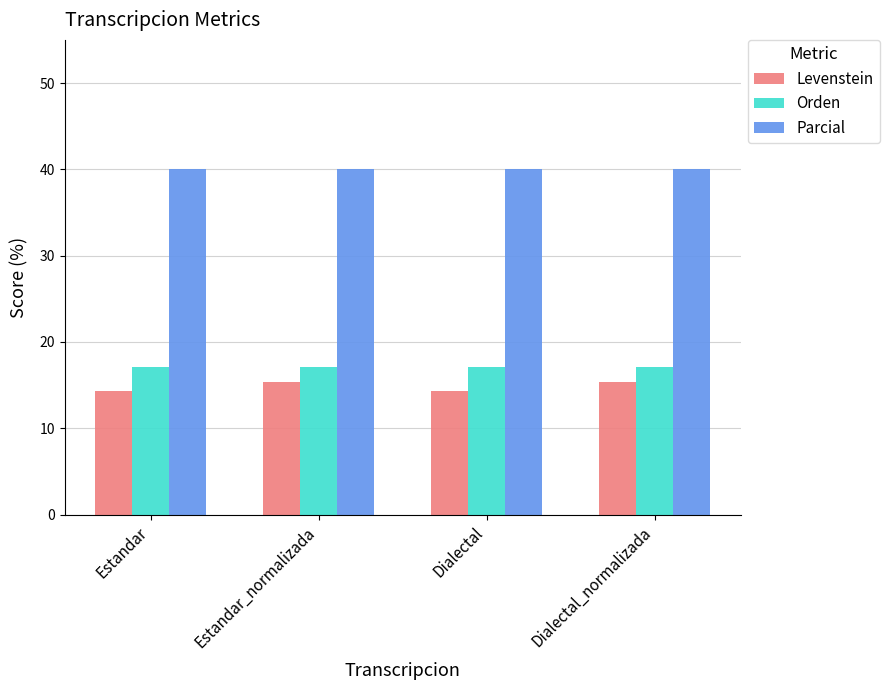

Is the value of Levenstein at Estandar greater than the value of Parcial at Dialectal?

No